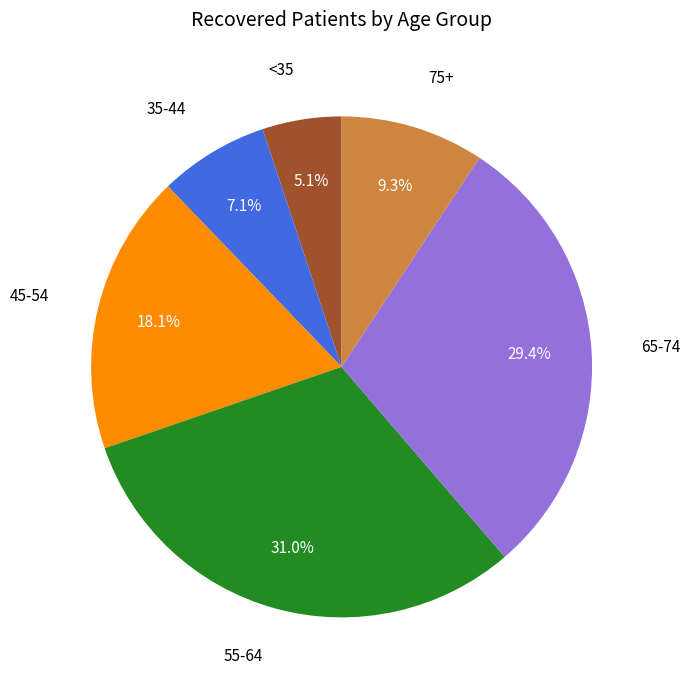

Is there any slice that represents more than half of the pie?

No